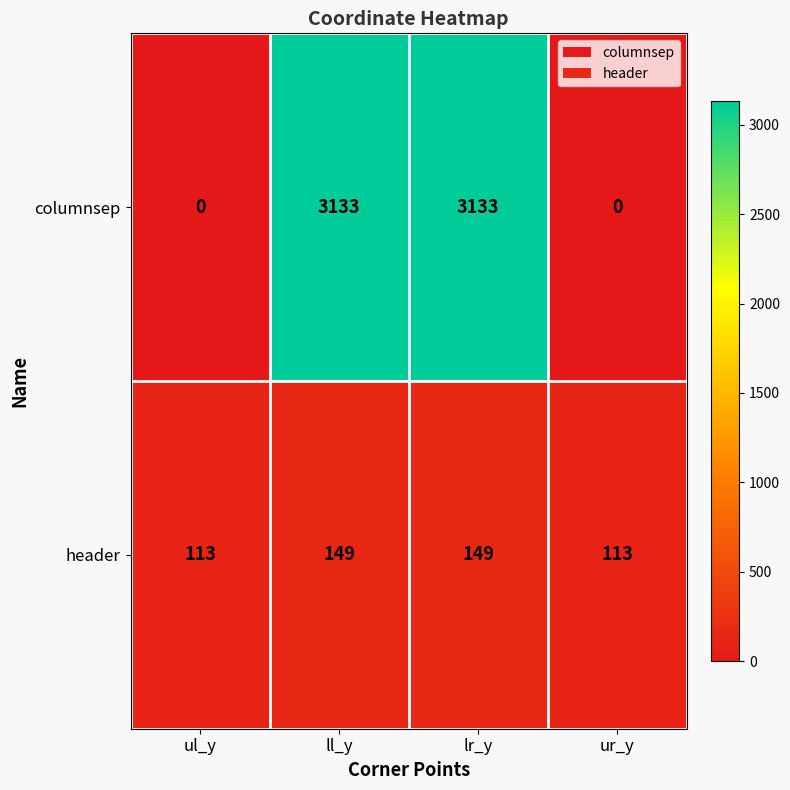

Which series has the largest total across all categories?

columnsep